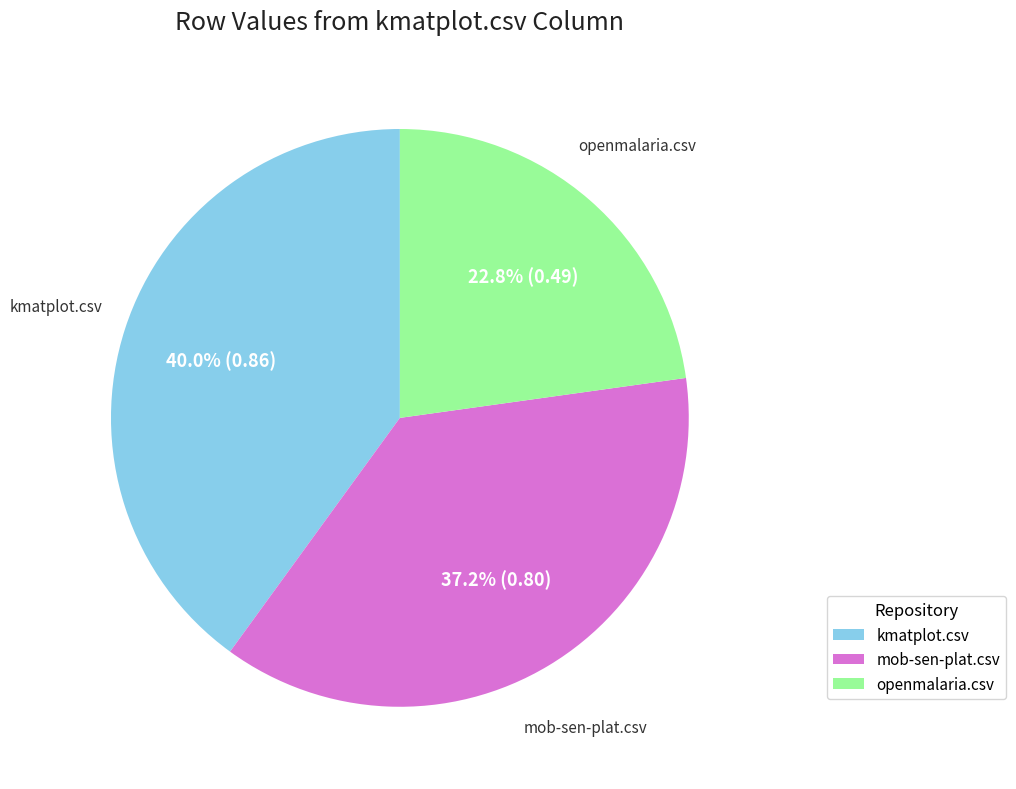

To the nearest percent, what portion does kmatplot.csv represent?

40%